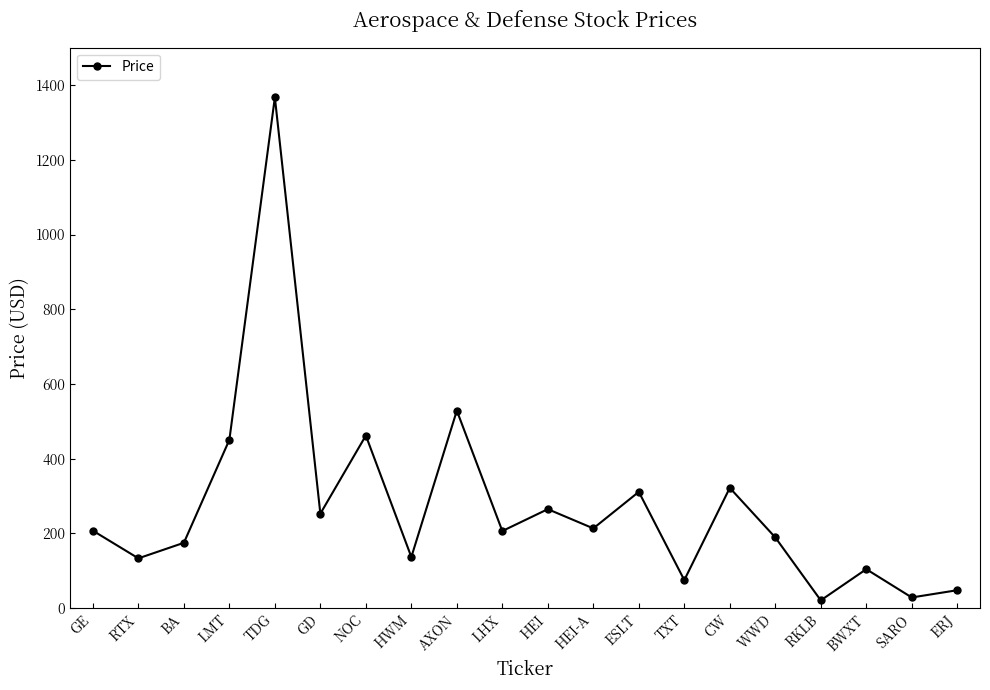

Where is the first local minimum?

RTX